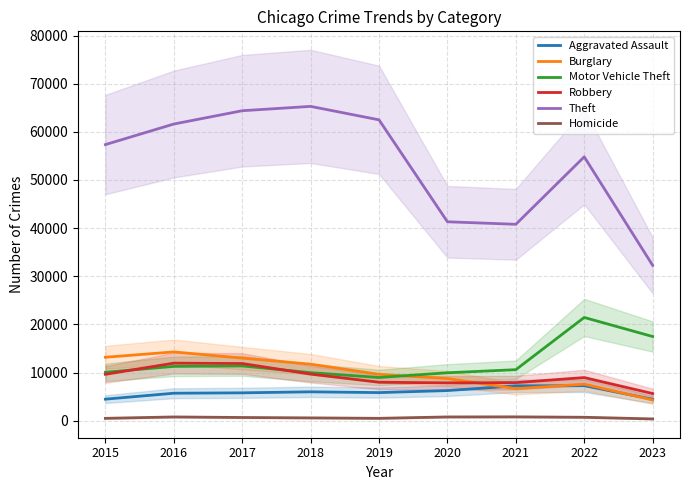

Reading left to right, extract all data points from this chart.

Aggravated Assault: 2015=4480	2016=5712	2017=5793	2018=6001	2019=5841	2020=6263	2021=7243	2022=7278	2023=4444
Burglary: 2015=13184	2016=14289	2017=13001	2018=11747	2019=9638	2020=8757	2021=6659	2022=7592	2023=4302
Motor Vehicle Theft: 2015=10068	2016=11286	2017=11380	2018=9985	2019=8977	2020=9959	2021=10602	2022=21447	2023=17488
Robbery: 2015=9638	2016=11960	2017=11880	2018=9680	2019=7994	2020=7855	2021=7918	2022=8965	2023=5641
Theft: 2015=57350	2016=61621	2017=64385	2018=65286	2019=62491	2020=41321	2021=40797	2022=54810	2023=32275
Homicide: 2015=496	2016=786	2017=672	2018=589	2019=498	2020=787	2021=804	2022=718	2023=374